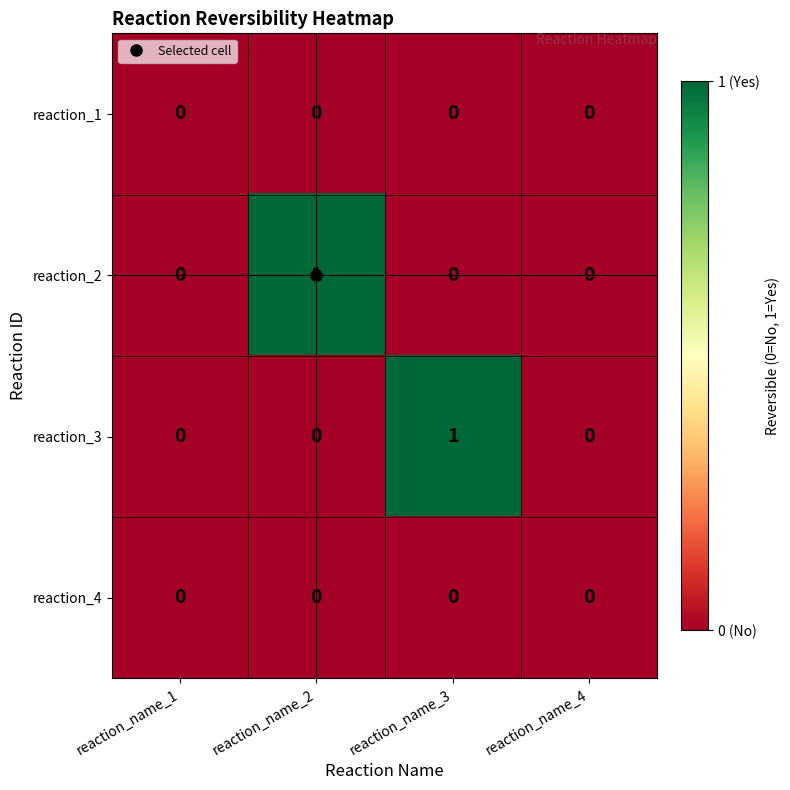

Is the value of reaction_4 at reaction_name_3 greater than the value of reaction_2 at reaction_name_2?

No